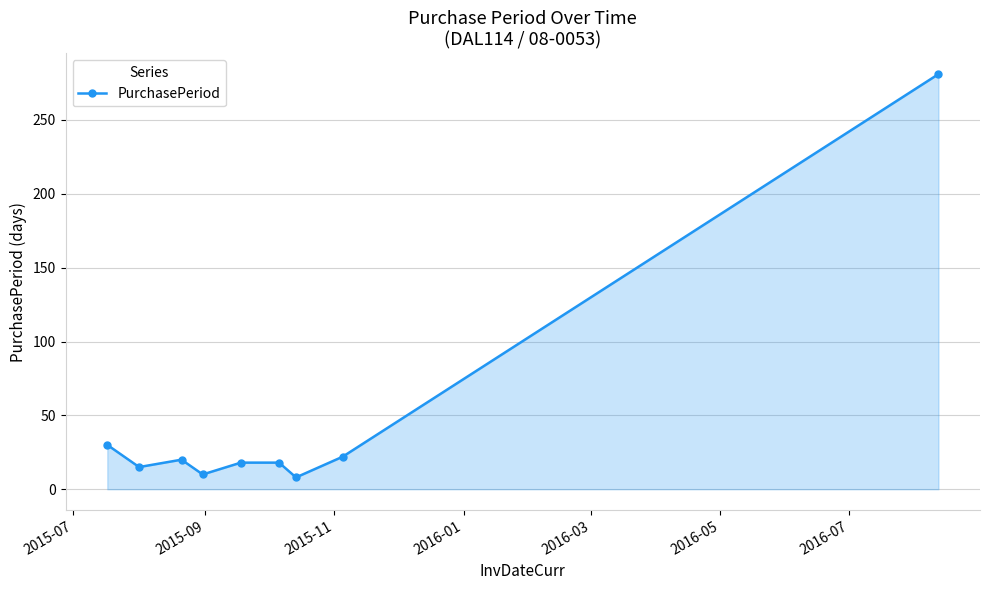

Does the chart have visible grid lines?

Yes